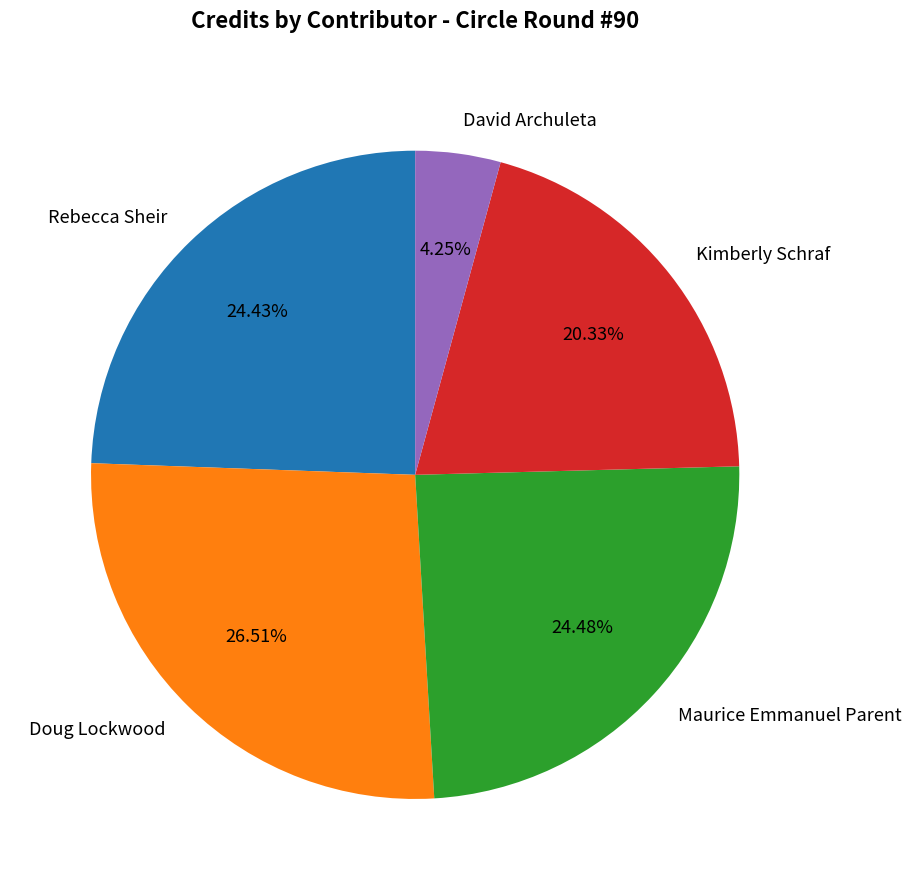

Is there a majority slice in this chart?

No